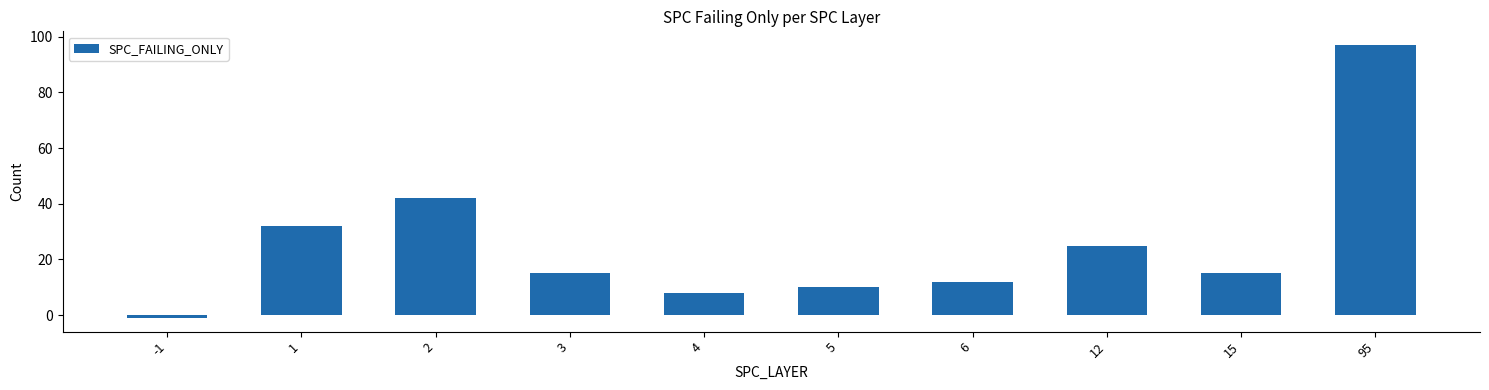

How many categories are shown in the chart?

10